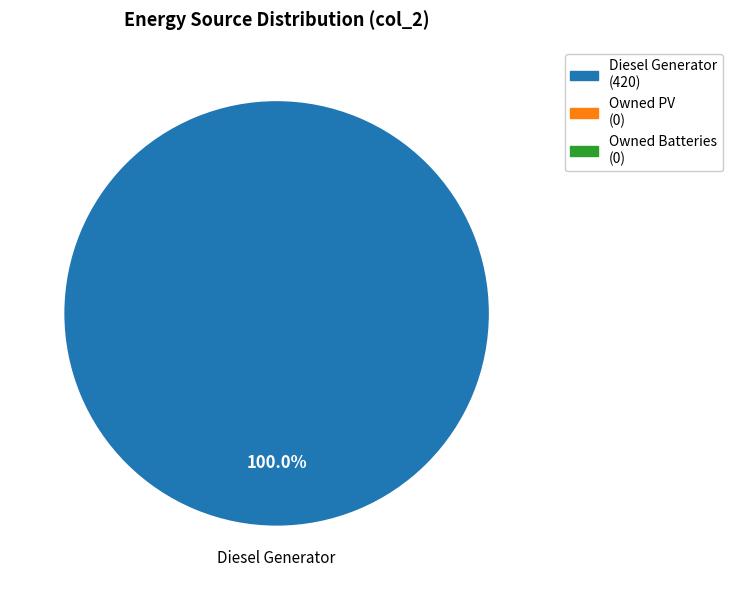

Is there a majority slice in this chart?

Yes